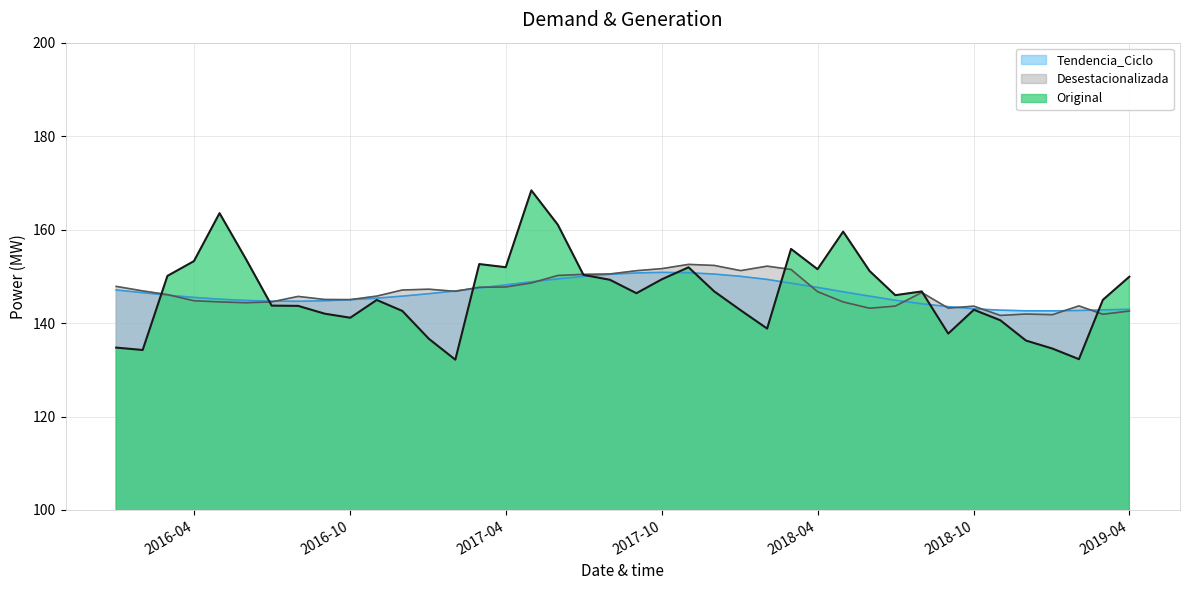

At which category is the sum across all series the highest?

2017-05